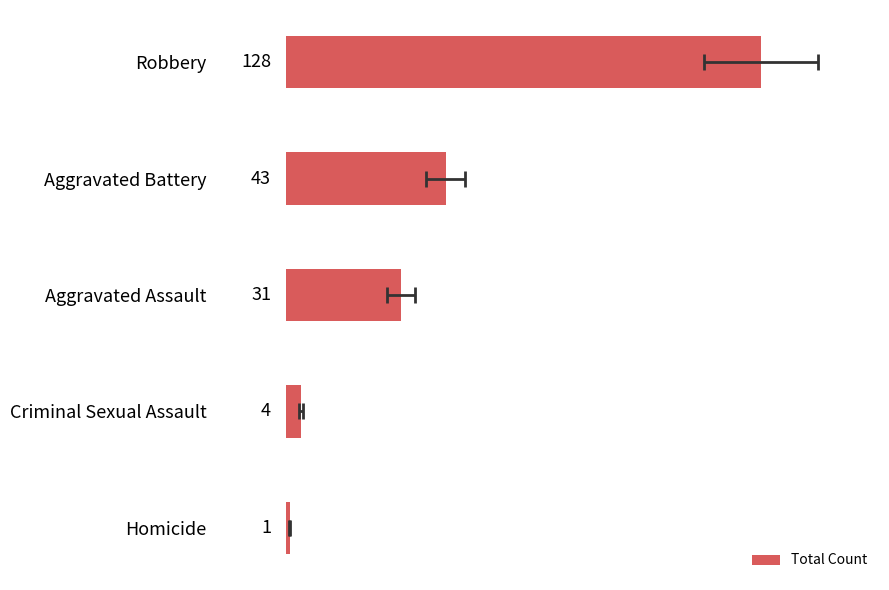

What is the maximum value shown in the chart?

128